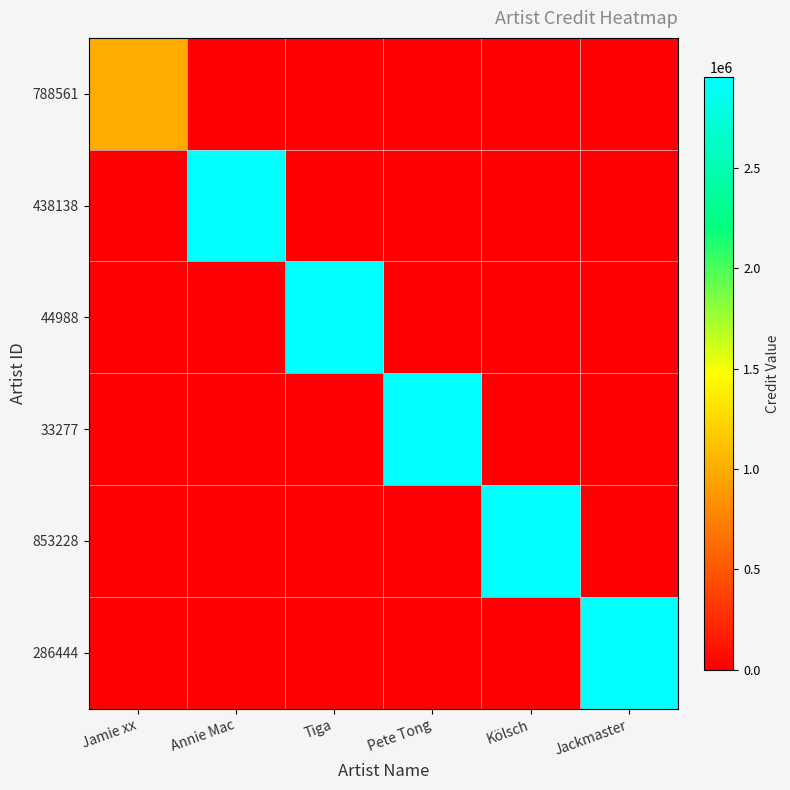

What is the difference between the highest and lowest values at Pete Tong?

2955093